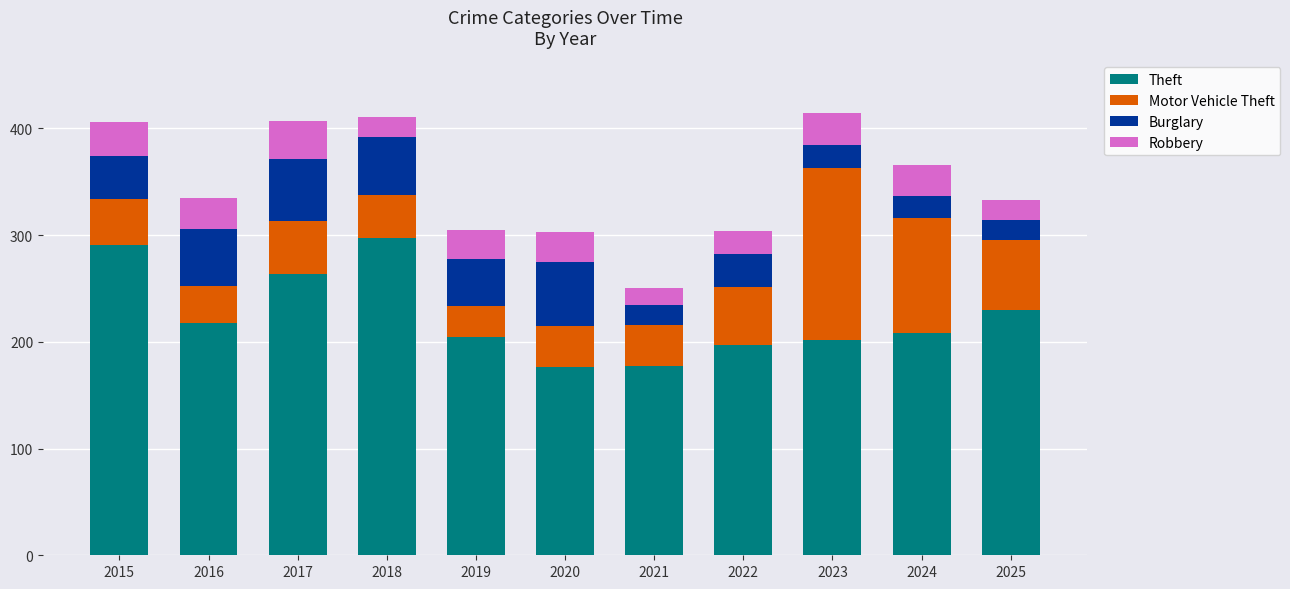

What is the highest value of the Theft series?

297